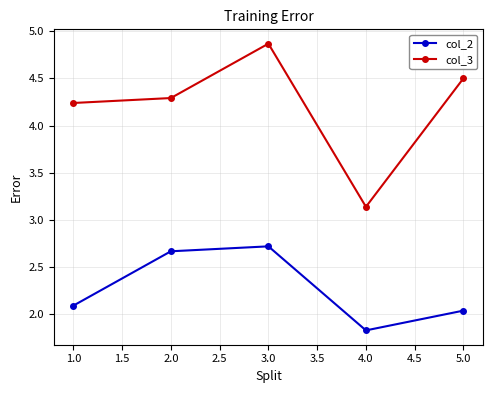

List the series in order of their overall mean, highest first.

col_3, col_2